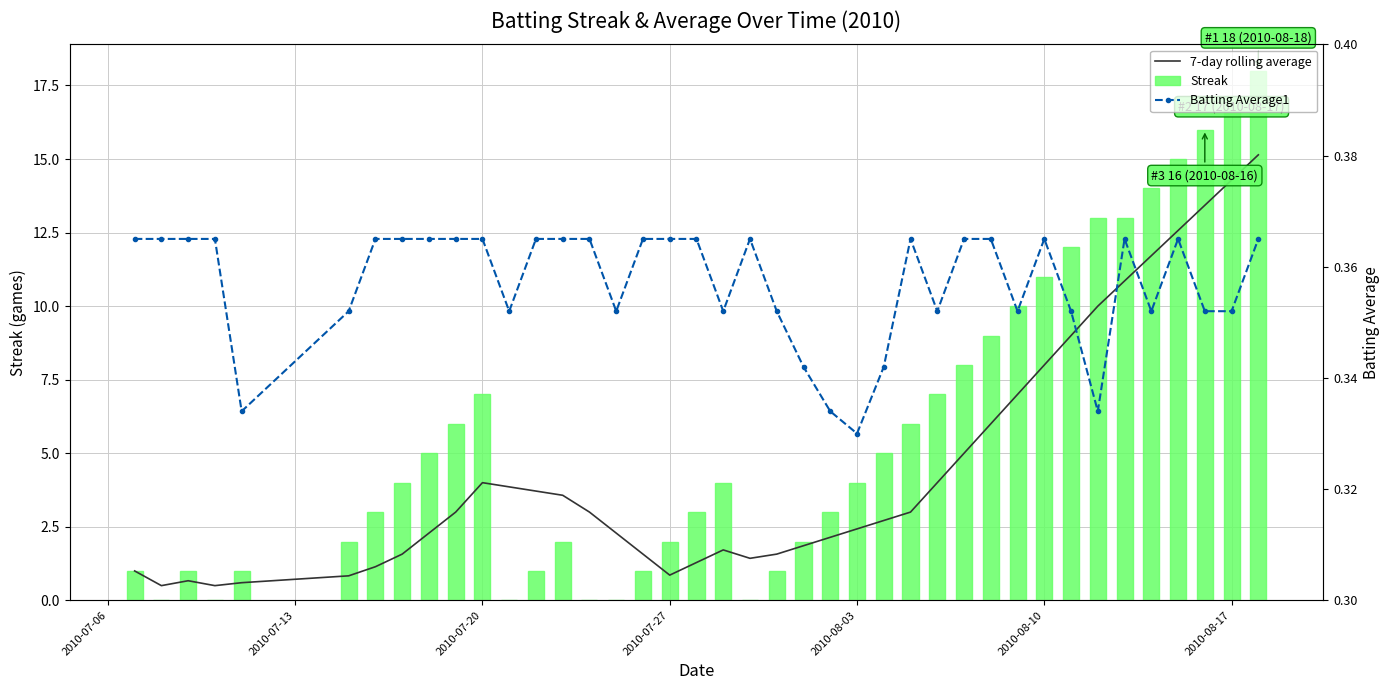

Which series has the largest total across all categories?

Streak